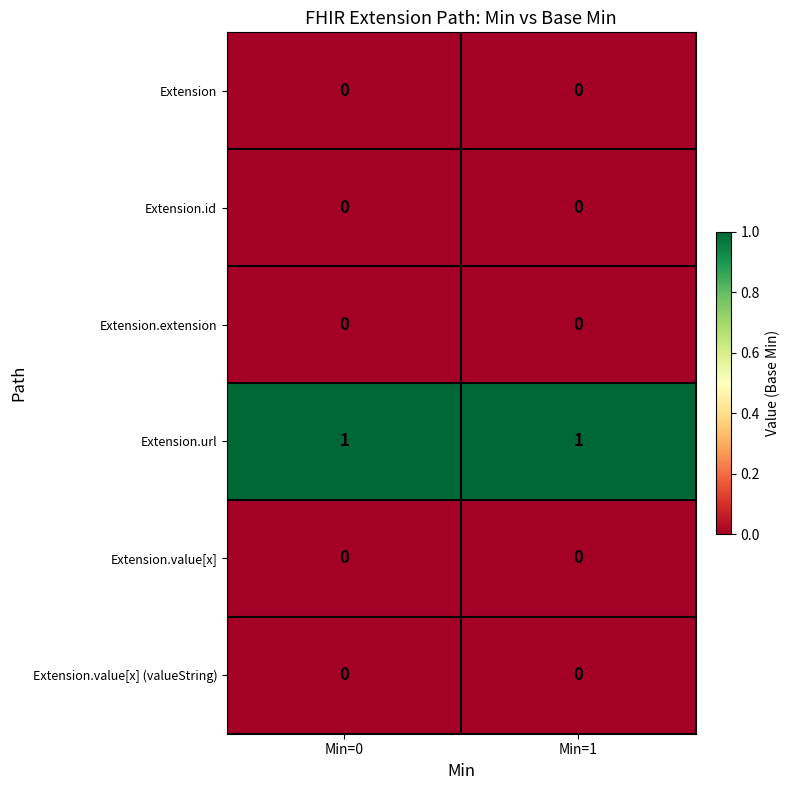

Which series has the largest total across all categories?

Extension.url